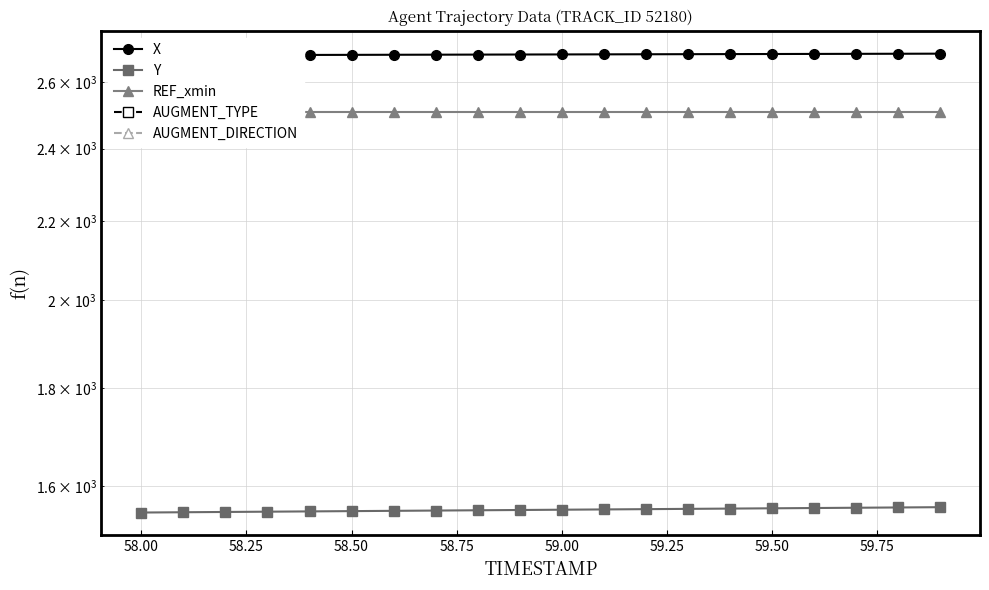

How many lines are shown in the chart?

5